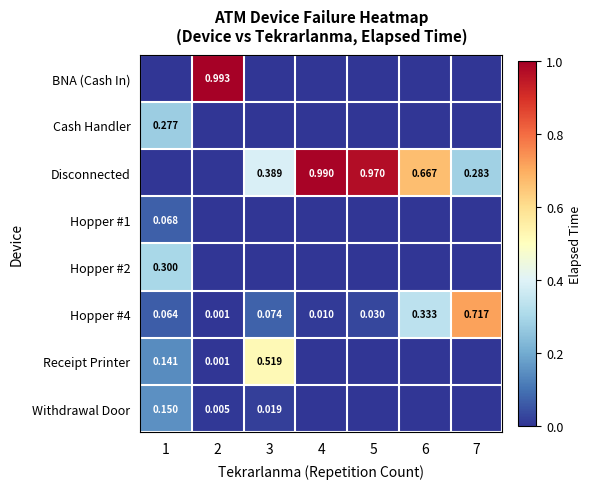

The value of Disconnected at 6 is 0.9. True or false?

False